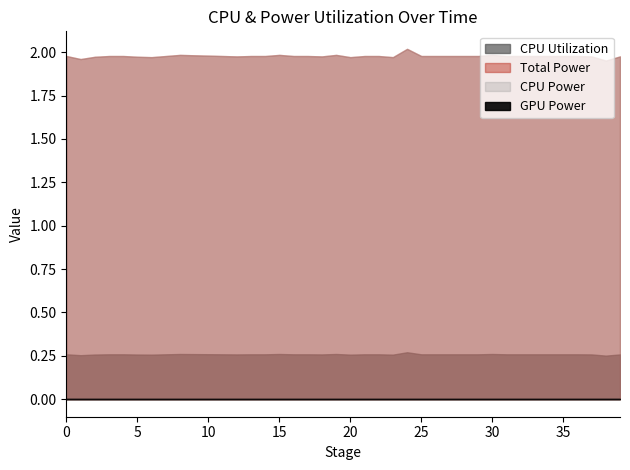

True or false: CPU Power and CPU Utilization intersect in this chart.

False